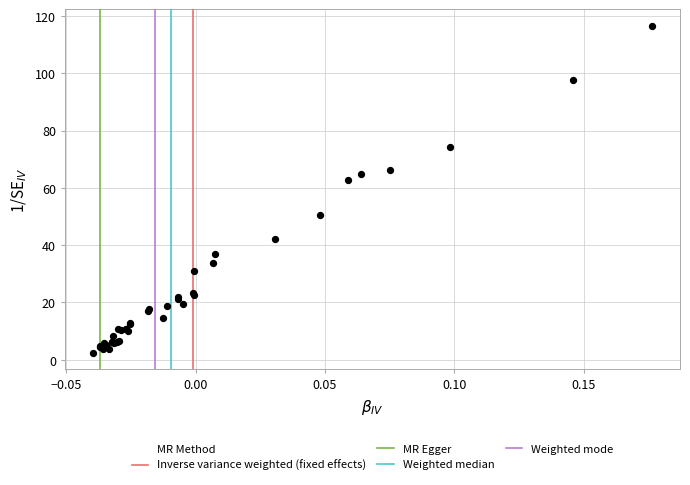

What Y value in the scatter plot is closest to 59?

62.8